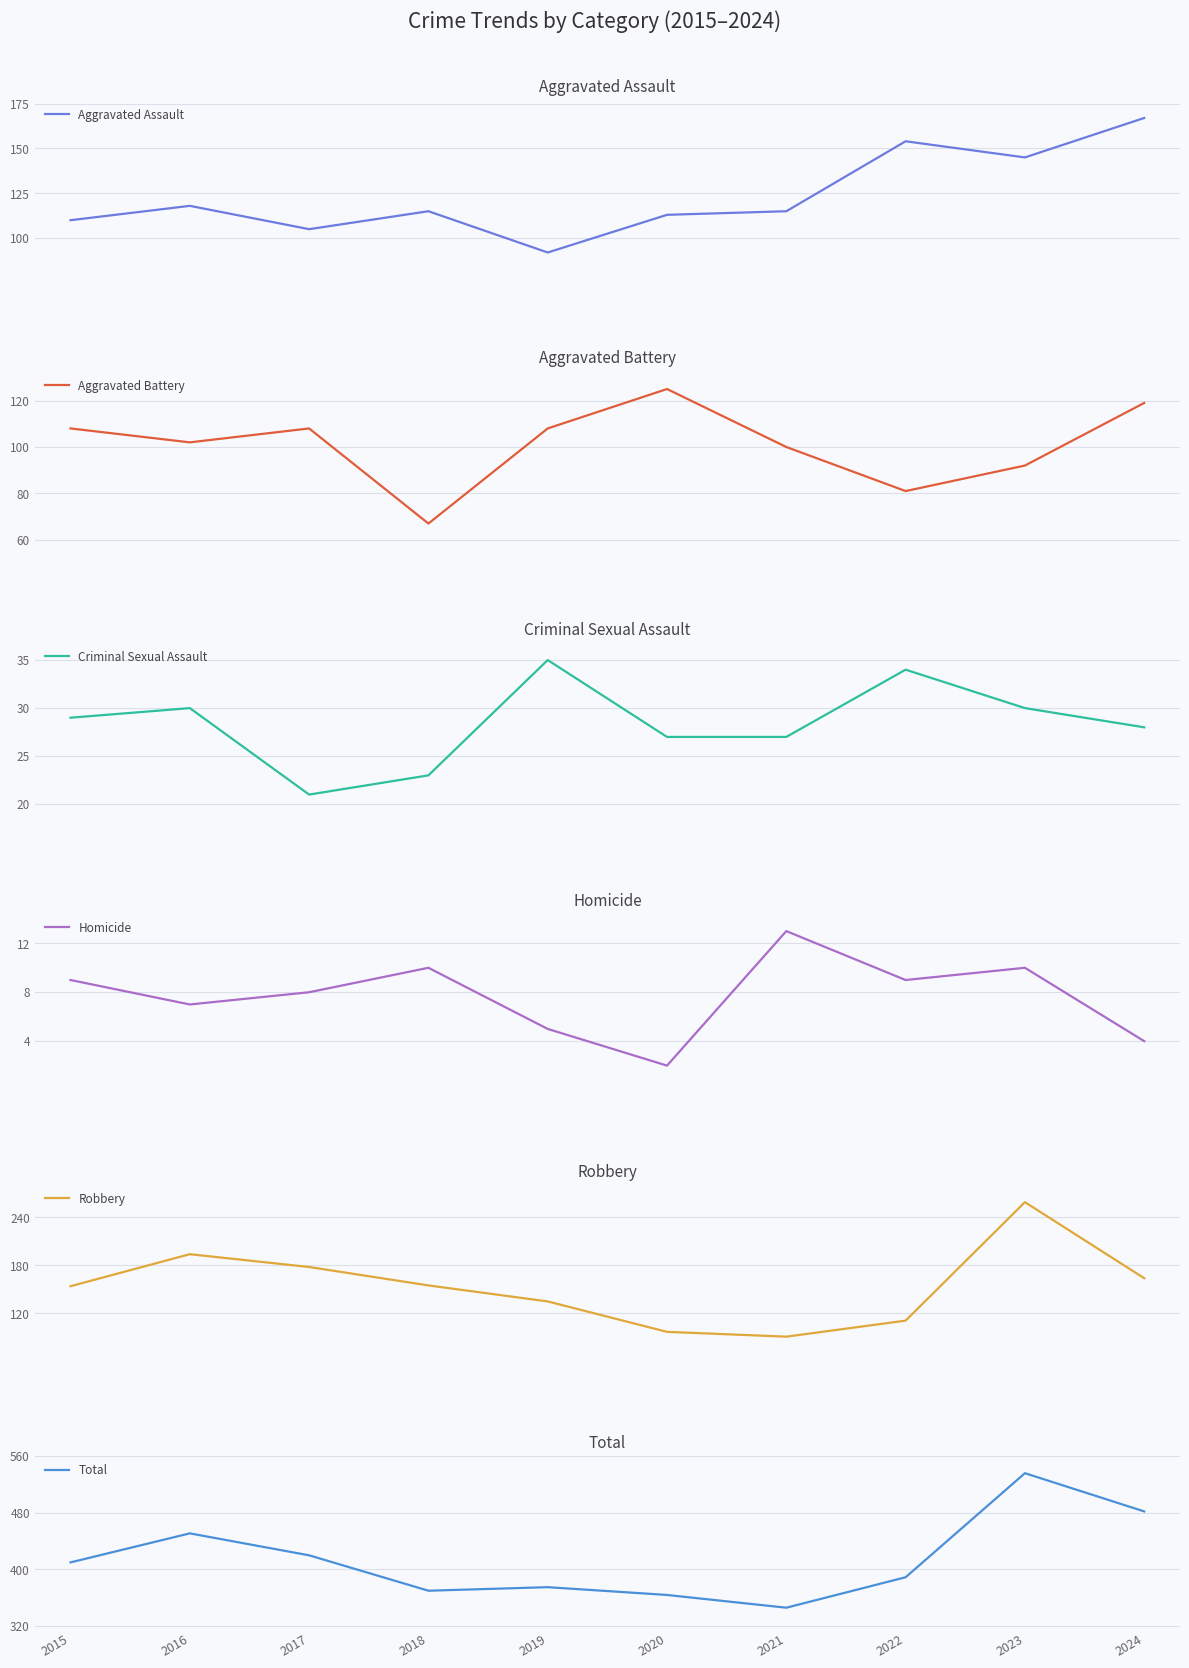

Reading right to left, extract all data points from this chart.

Aggravated Assault: 167	145	154	115	113	92	115	105	118	110
Aggravated Battery: 119	92	81	100	125	108	67	108	102	108
Criminal Sexual Assault: 28	30	34	27	27	35	23	21	30	29
Homicide: 4	10	9	13	2	5	10	8	7	9
Robbery: 164	259	111	91	97	135	155	178	194	154
Total: 482	536	389	346	364	375	370	420	451	410